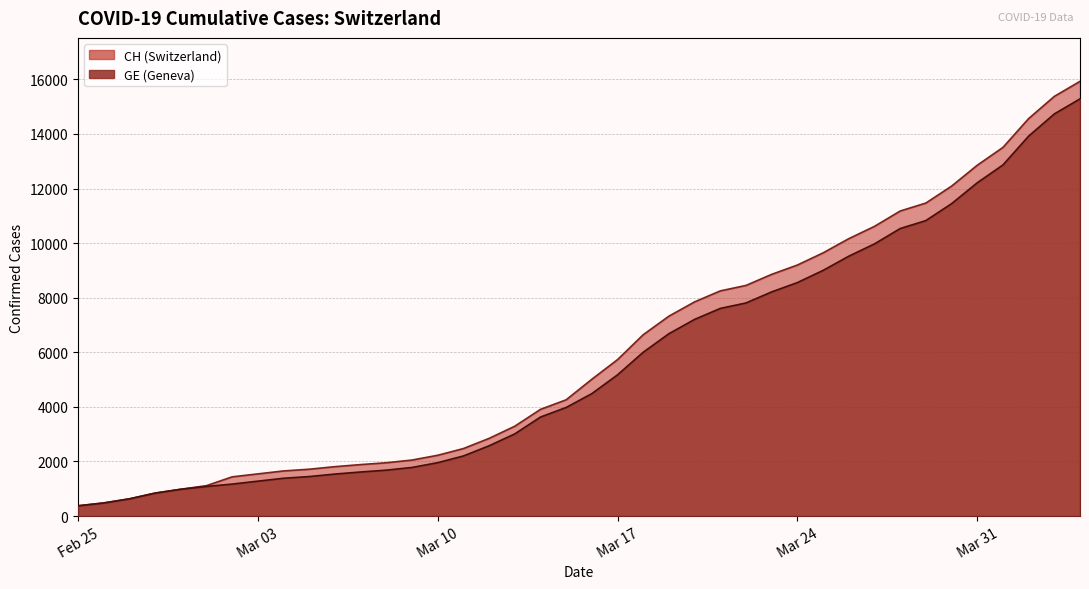

Which series has the largest range (max minus min)?

CH